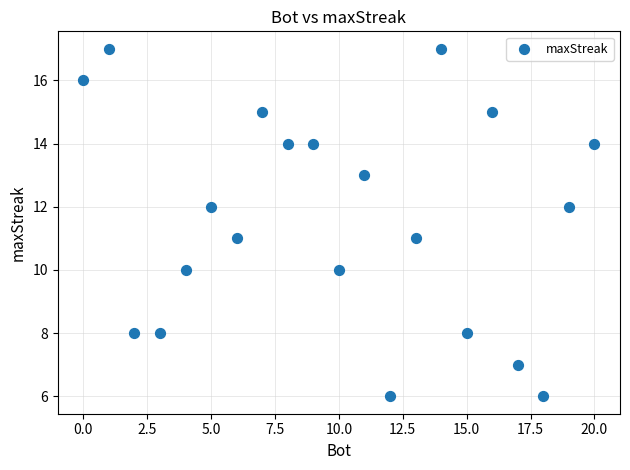

What is the range of Y values (max minus min)?

11